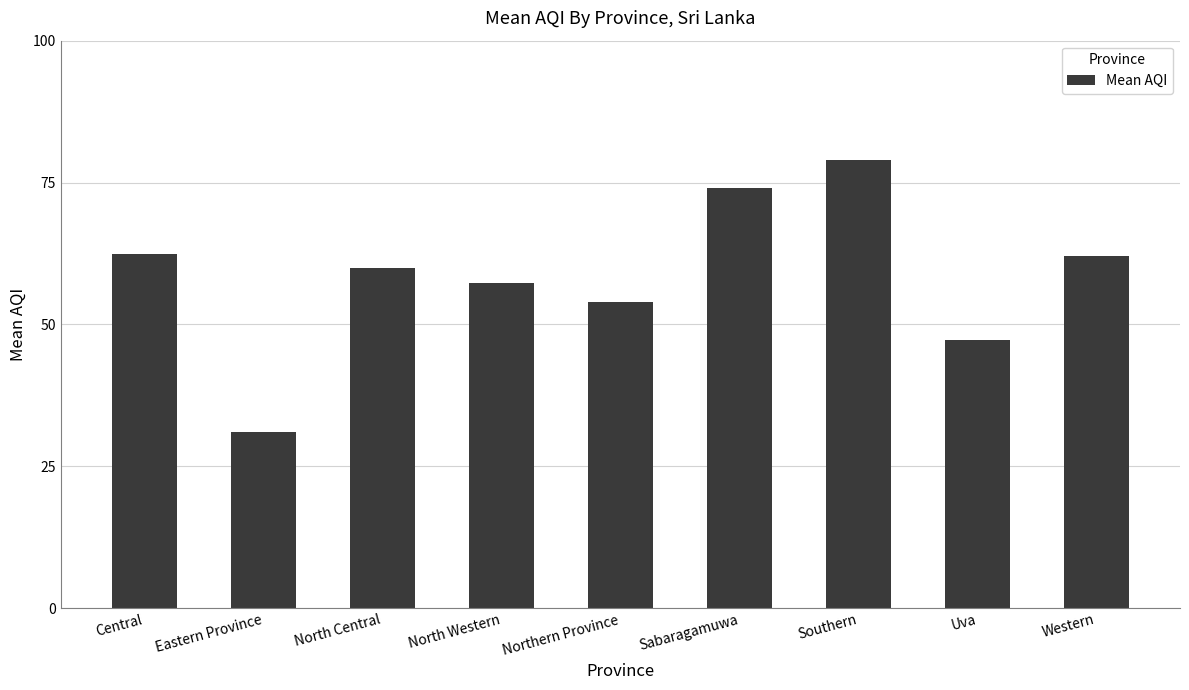

What is the sum of all values?

527.0